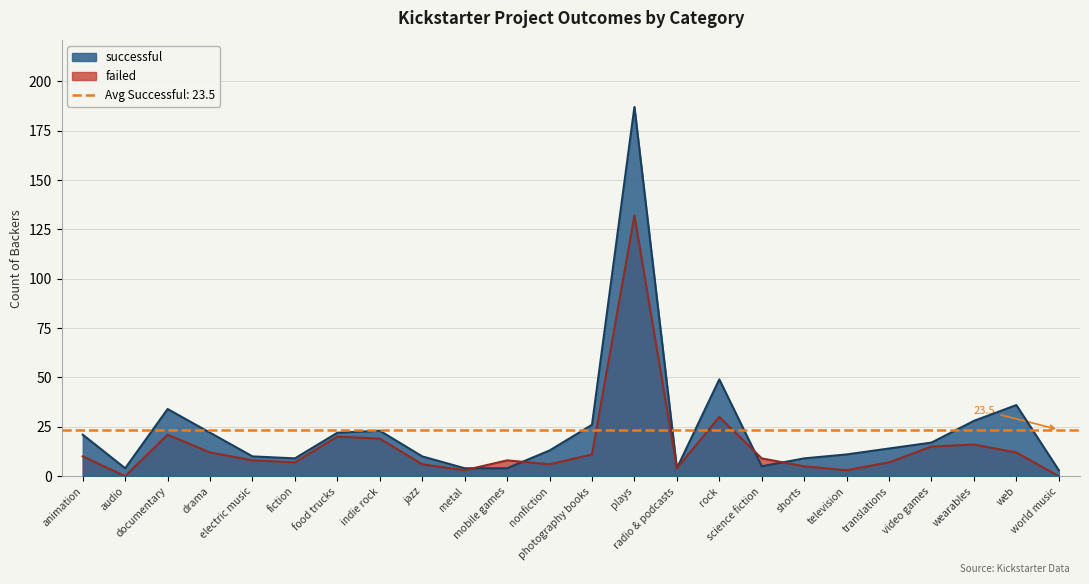

How many lines are shown in the chart?

2